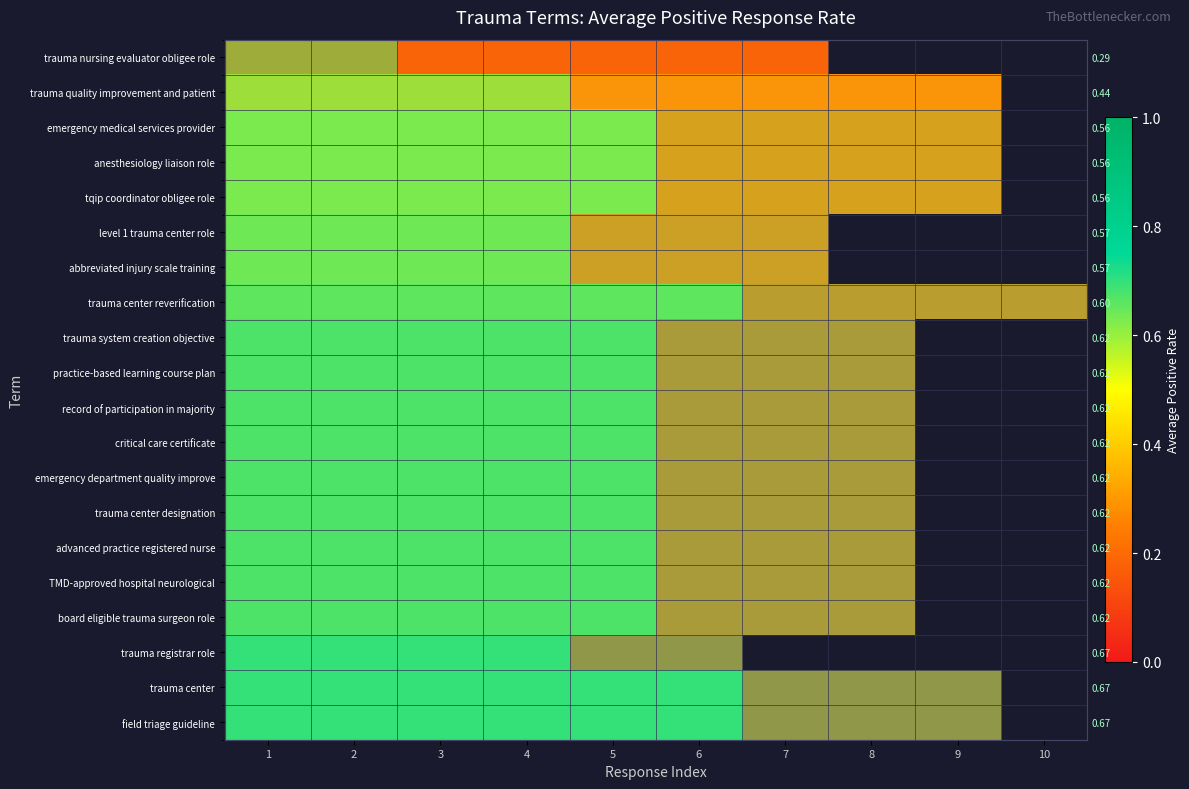

The value of emergency department quality improve at 6 is 0.7. True or false?

False